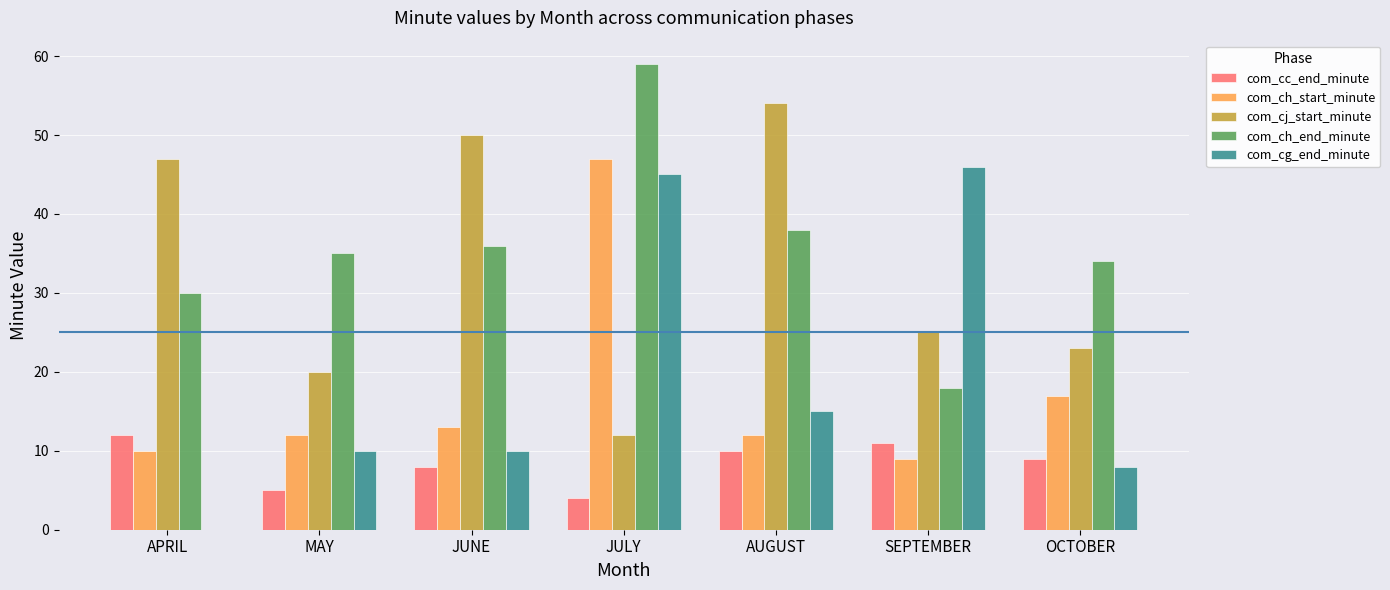

Read the com_cg_end_minute value at JUNE.

10